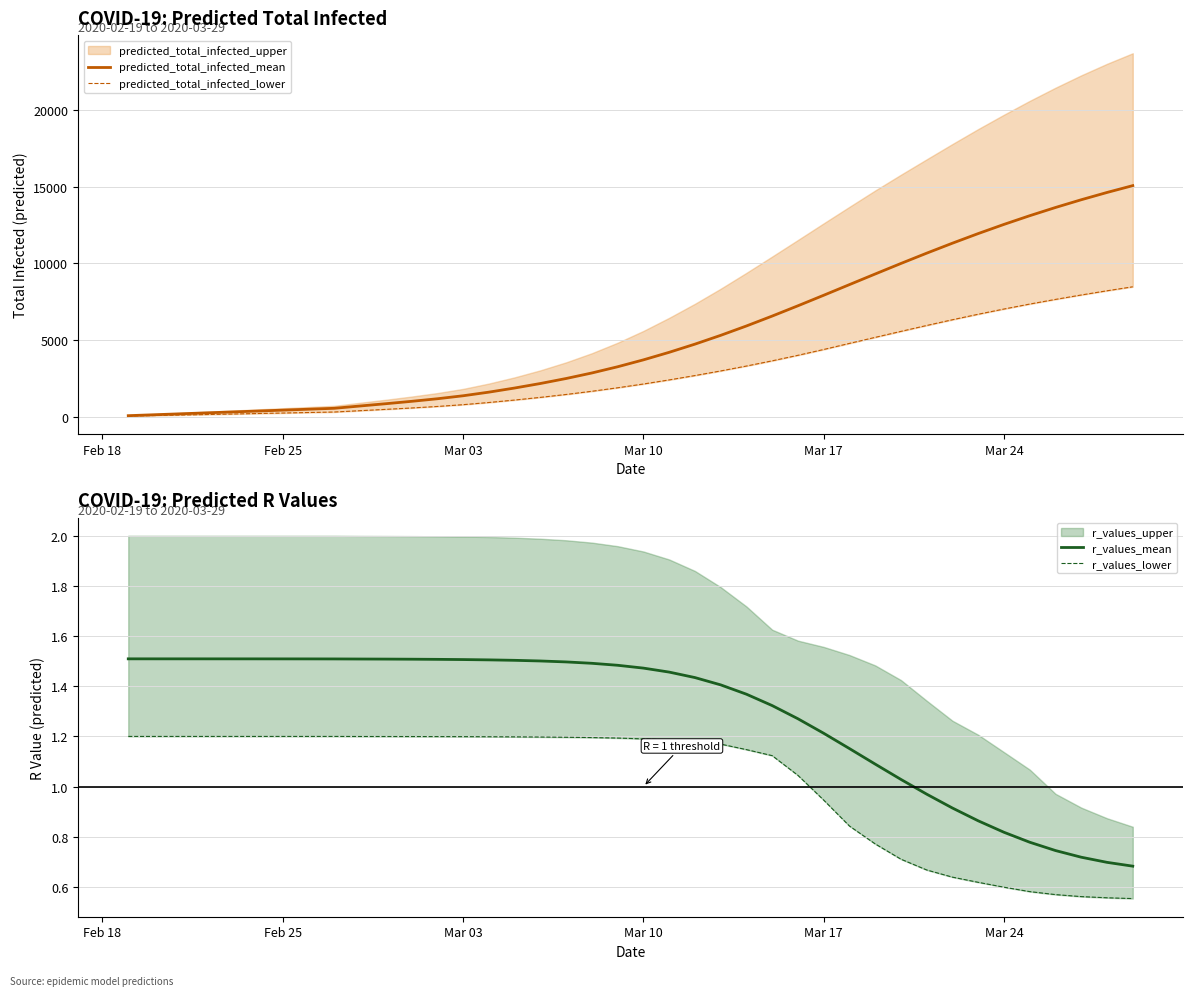

Read the r_values_lower value at Mar 10.

1.2